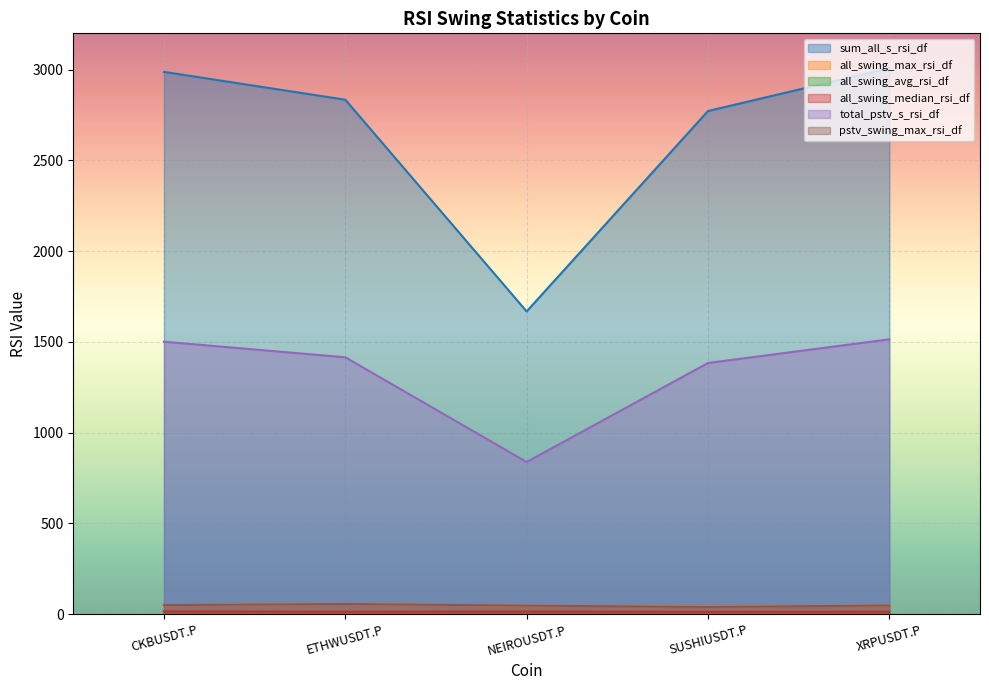

What is the label of the 2nd point from the right?

SUSHIUSDT.P